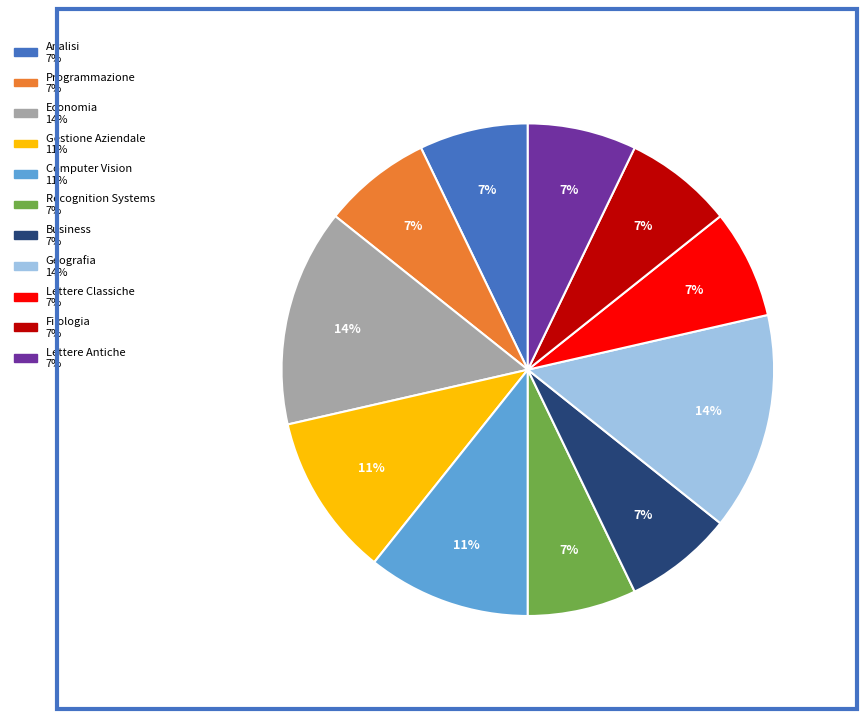

To the nearest percent, what is the combined percentage of Geografia and Lettere Classiche?

21%